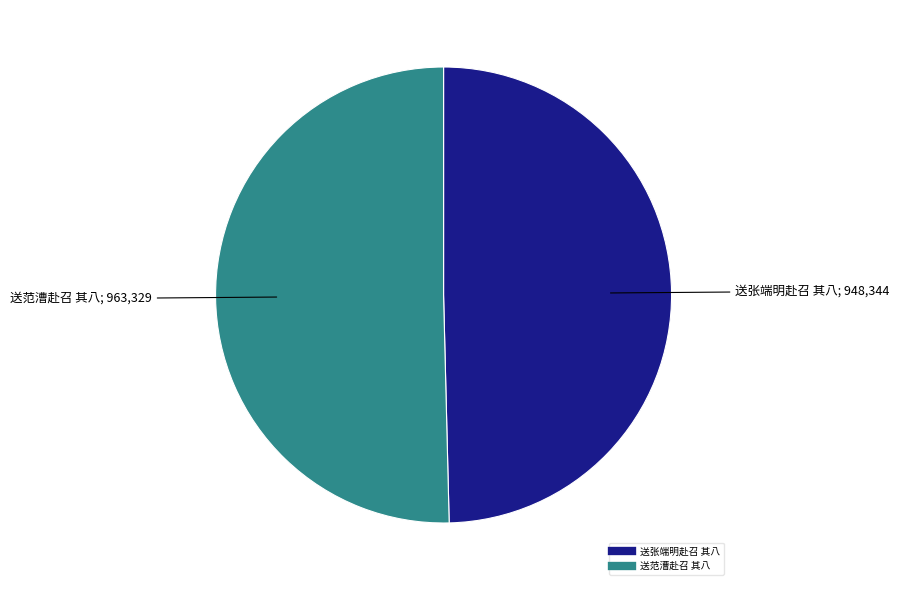

Do 送张端明赴召 其八 and 送范漕赴召 其八 together represent more than half of the pie?

Yes